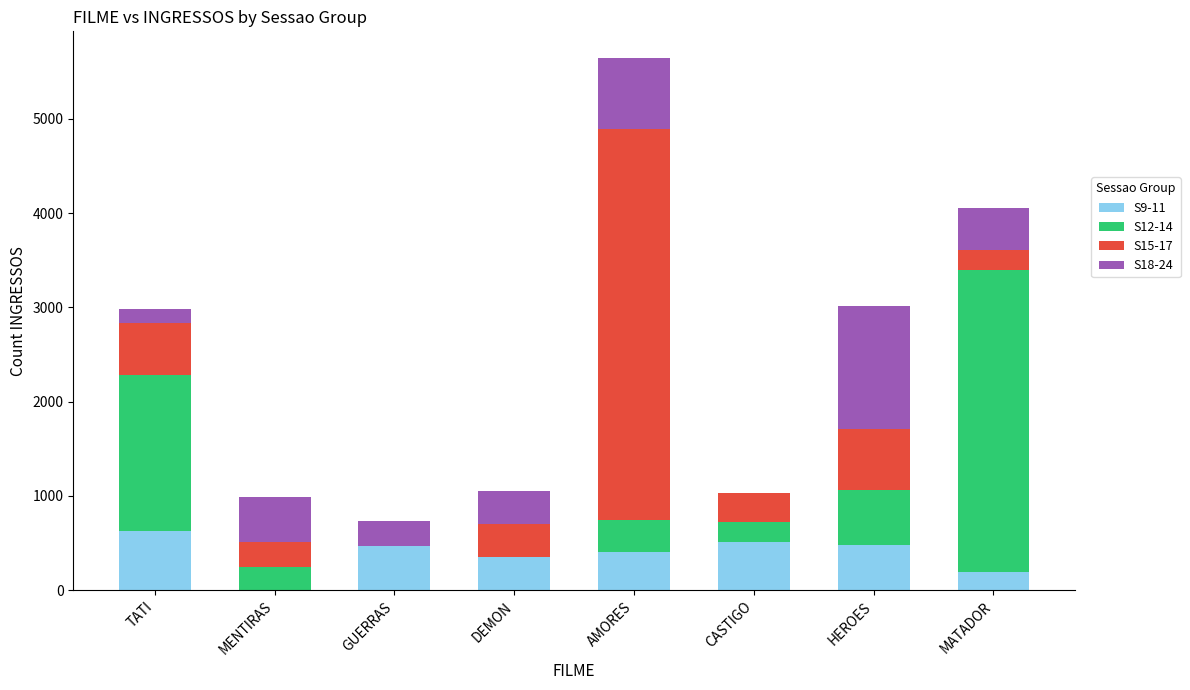

Is it true that S9-11 equals 470 at GUERRAS?

True